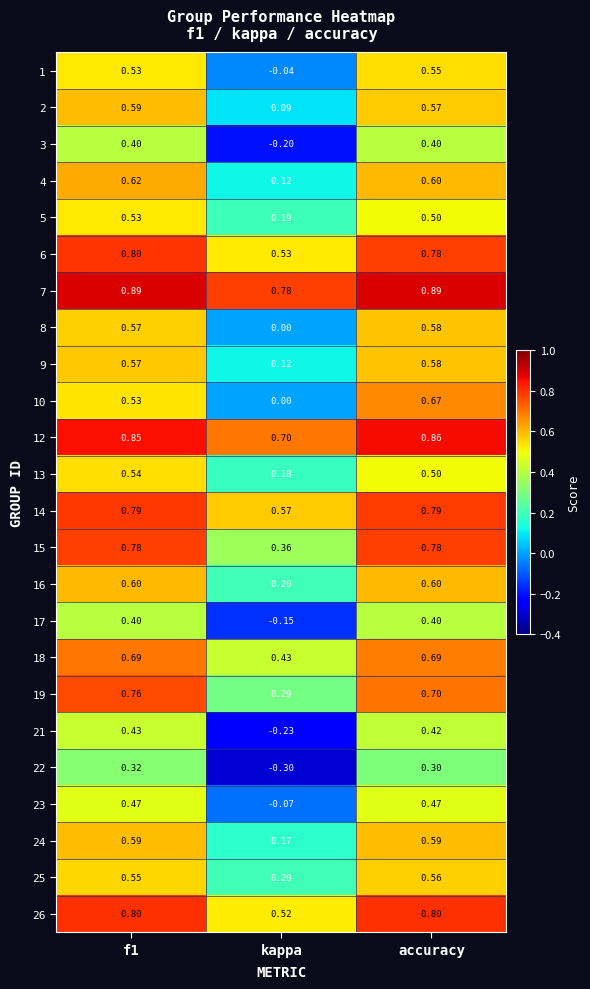

Which category has the highest value in the 8 series?

accuracy